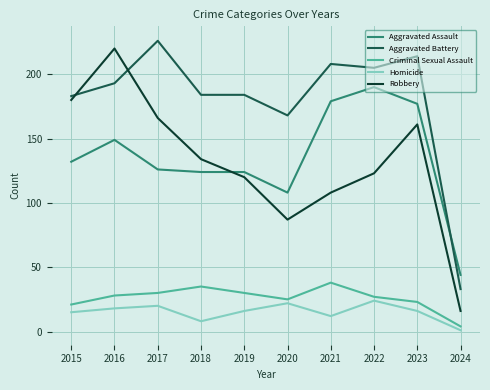

Which series has the largest total across all categories?

Aggravated Battery